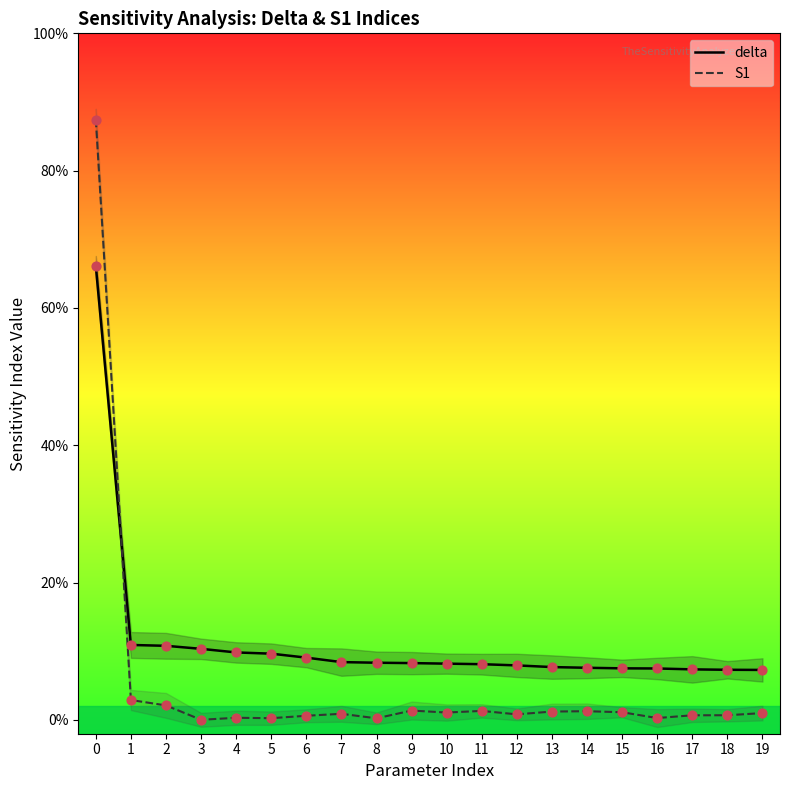

What is the total value across all series at 4?

0.1